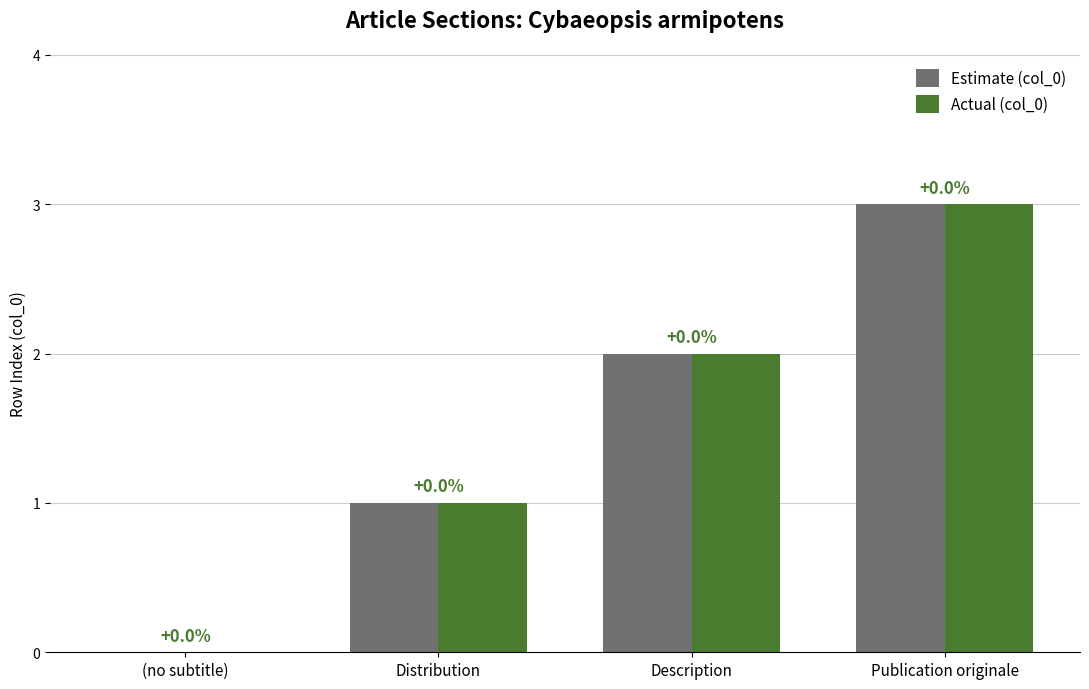

At which label does Estimate (col_0) reach its peak?

Publication originale